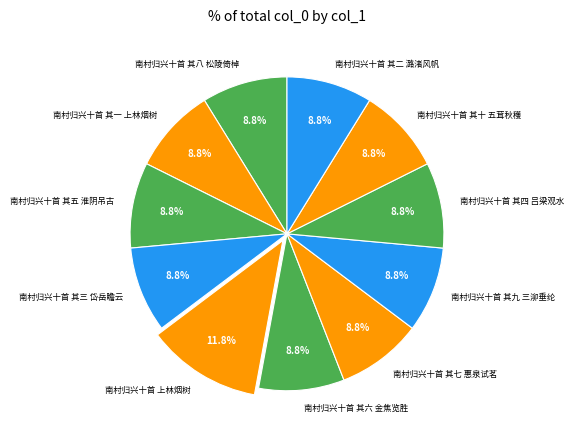

True or false: 南村归兴十首 其二 潞渚风帆 accounts for 1% of the total.

False